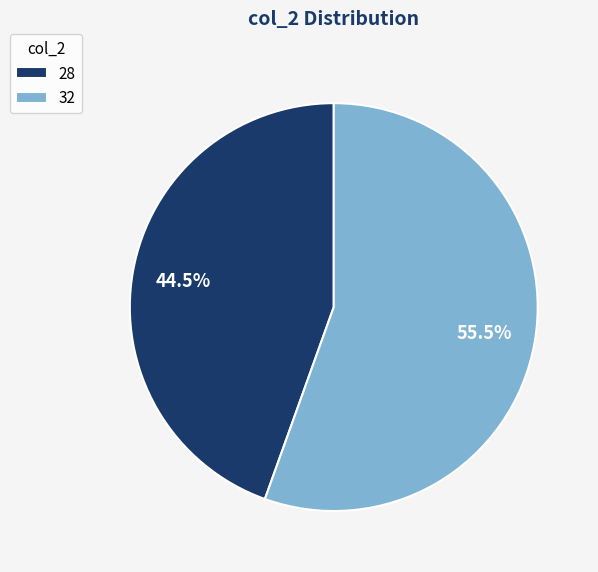

To the nearest percent, what is the difference between the 32 and 28 slice percentages?

11%